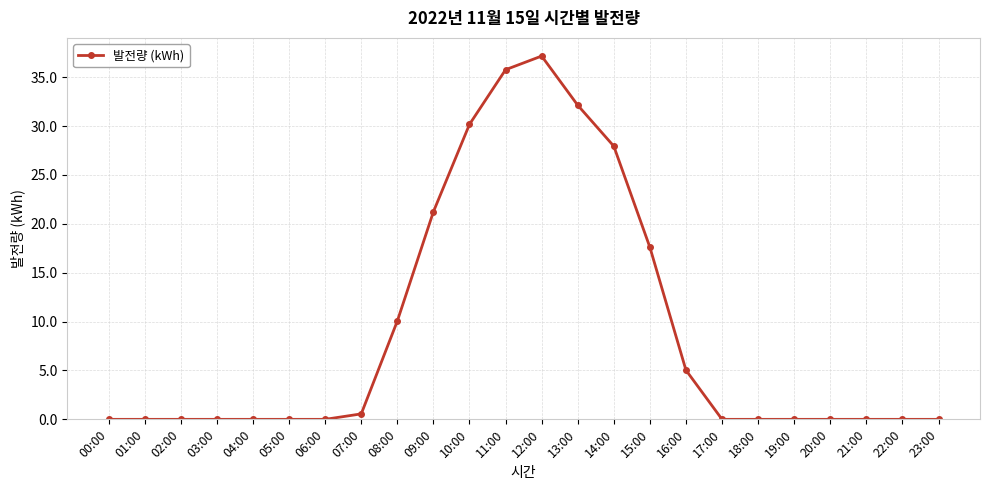

Is it true that the value at 00:00 is 0.0?

True